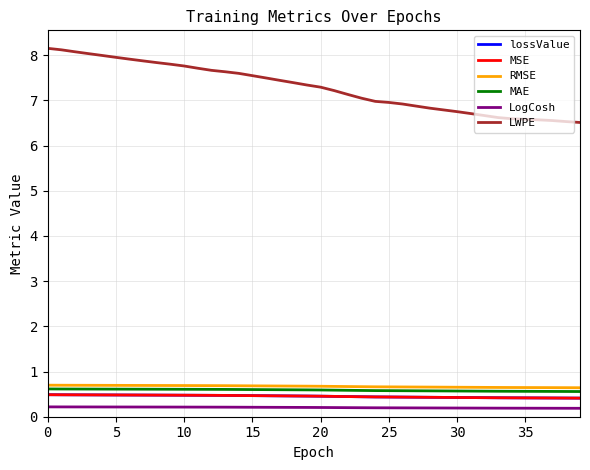

Does the chart have visible grid lines?

Yes